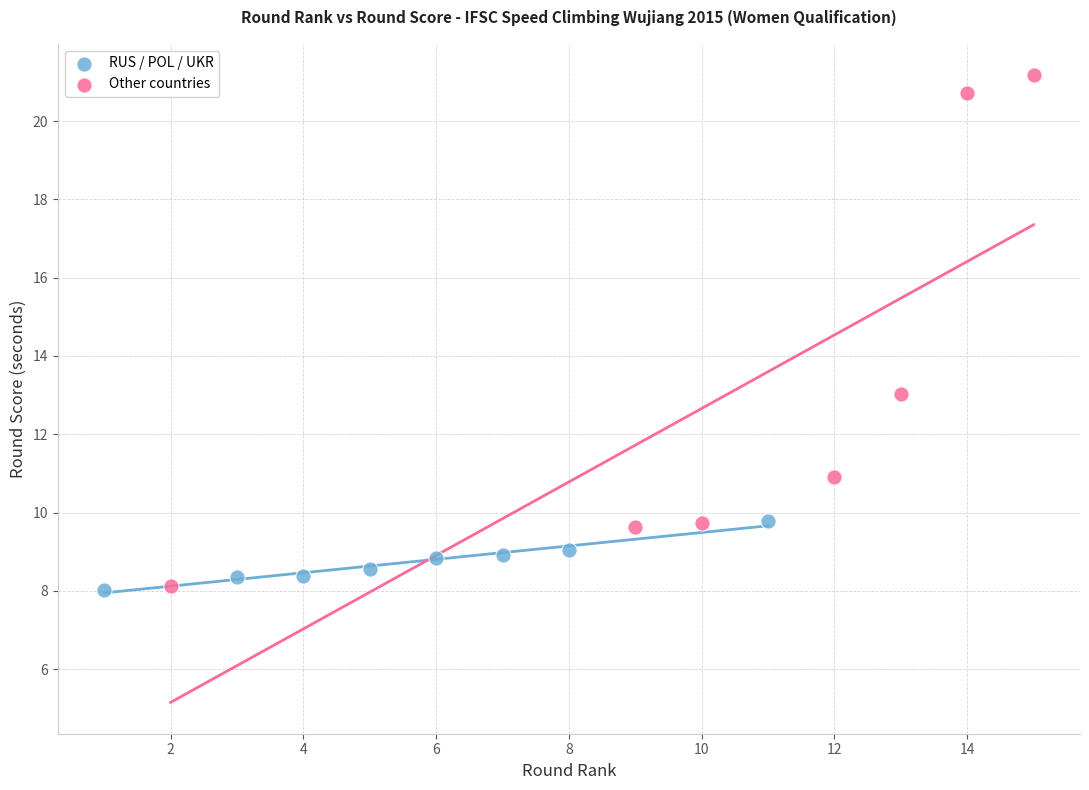

Which series contains the highest Y value?

Other countries